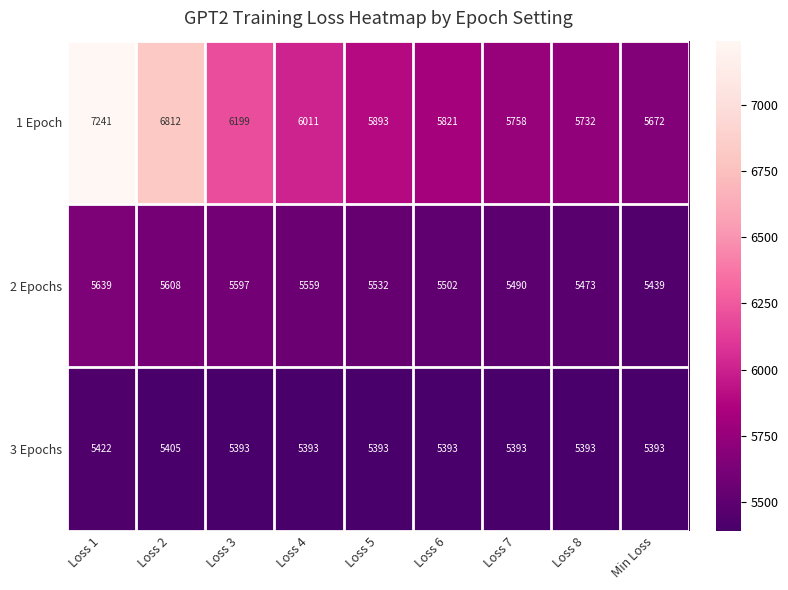

What is the total value across all series at Loss 1?

18302